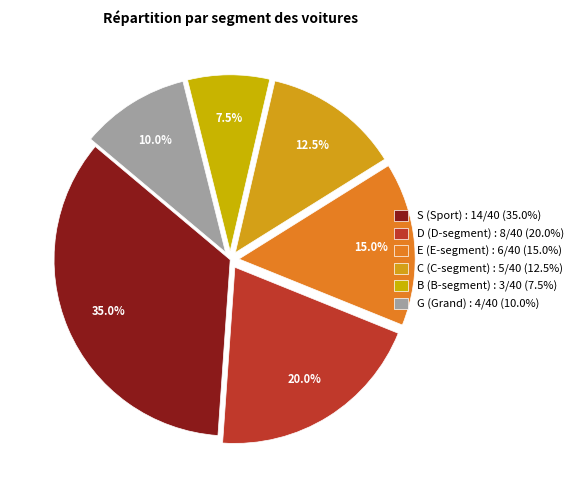

Is it true that E is 15% of the pie?

True